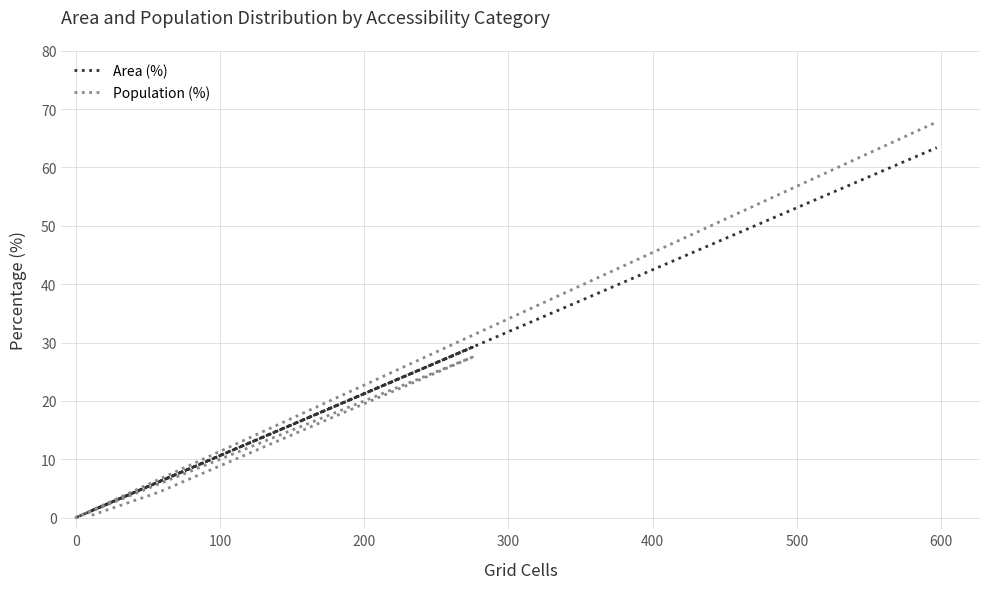

What is the sum of all Area (%) values?

100.0